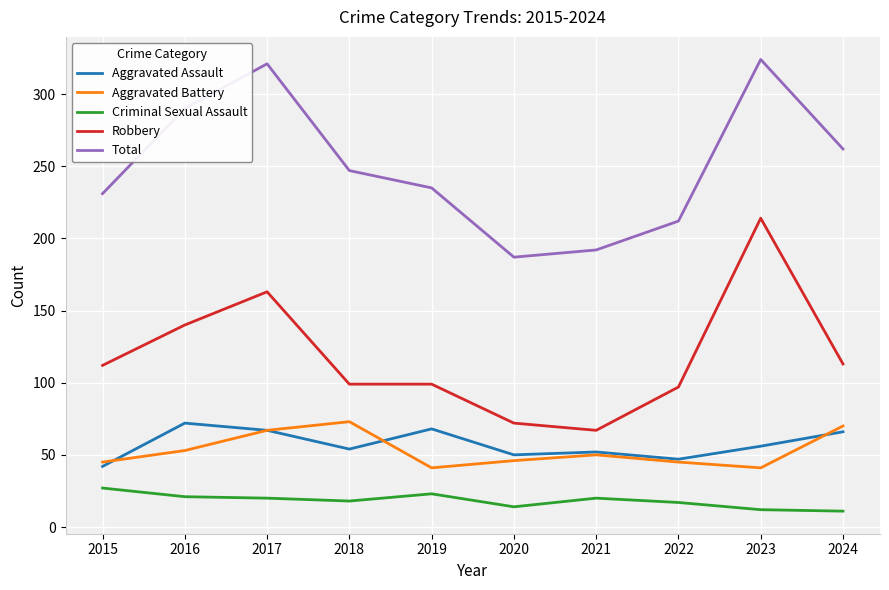

Is the value of Robbery at 2018 greater than the value of Total at 2019?

No